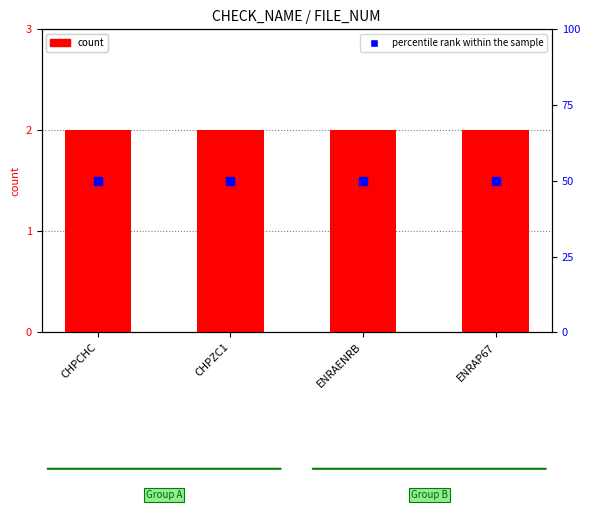

Which series reaches the minimum Y coordinate?

FILE_NUM